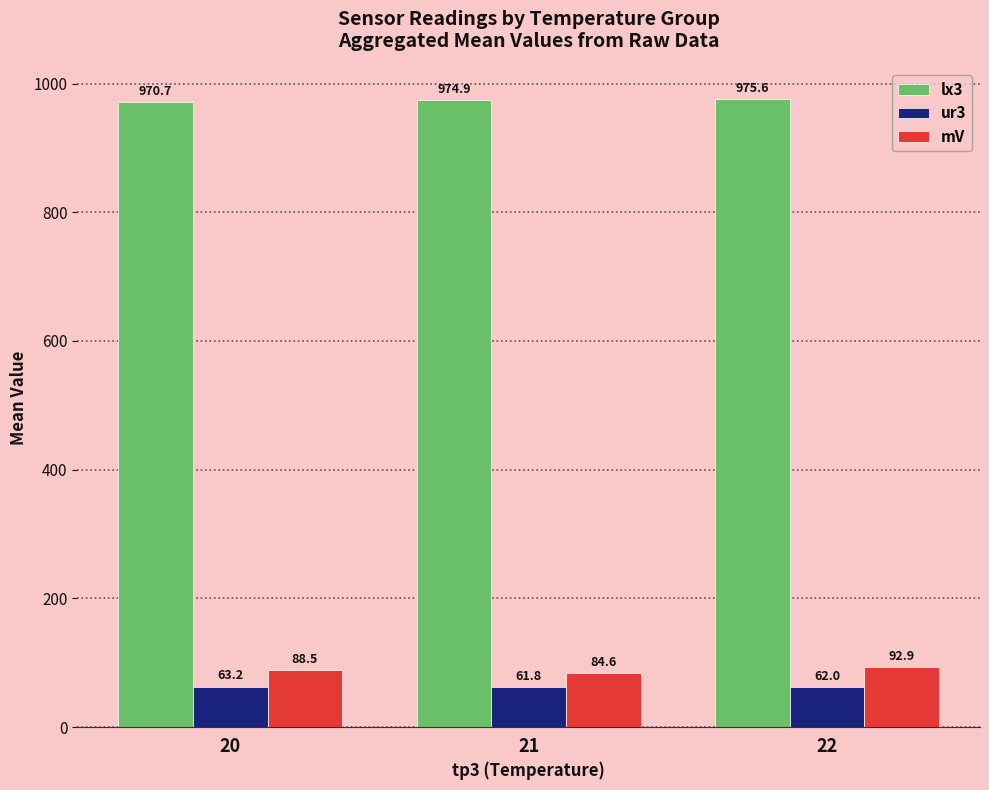

Count the number of categories in the chart.

3